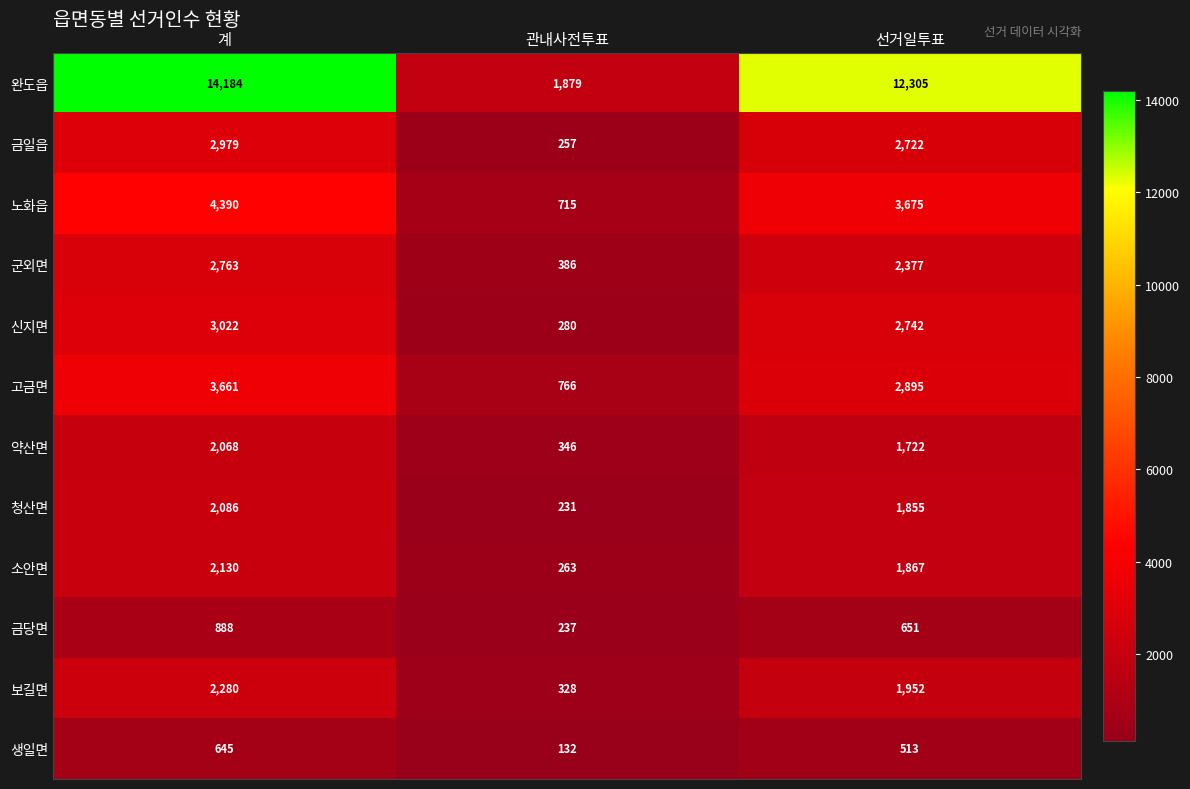

Is the value of 보길면 at 관내사전투표 greater than the value of 청산면 at 계?

No